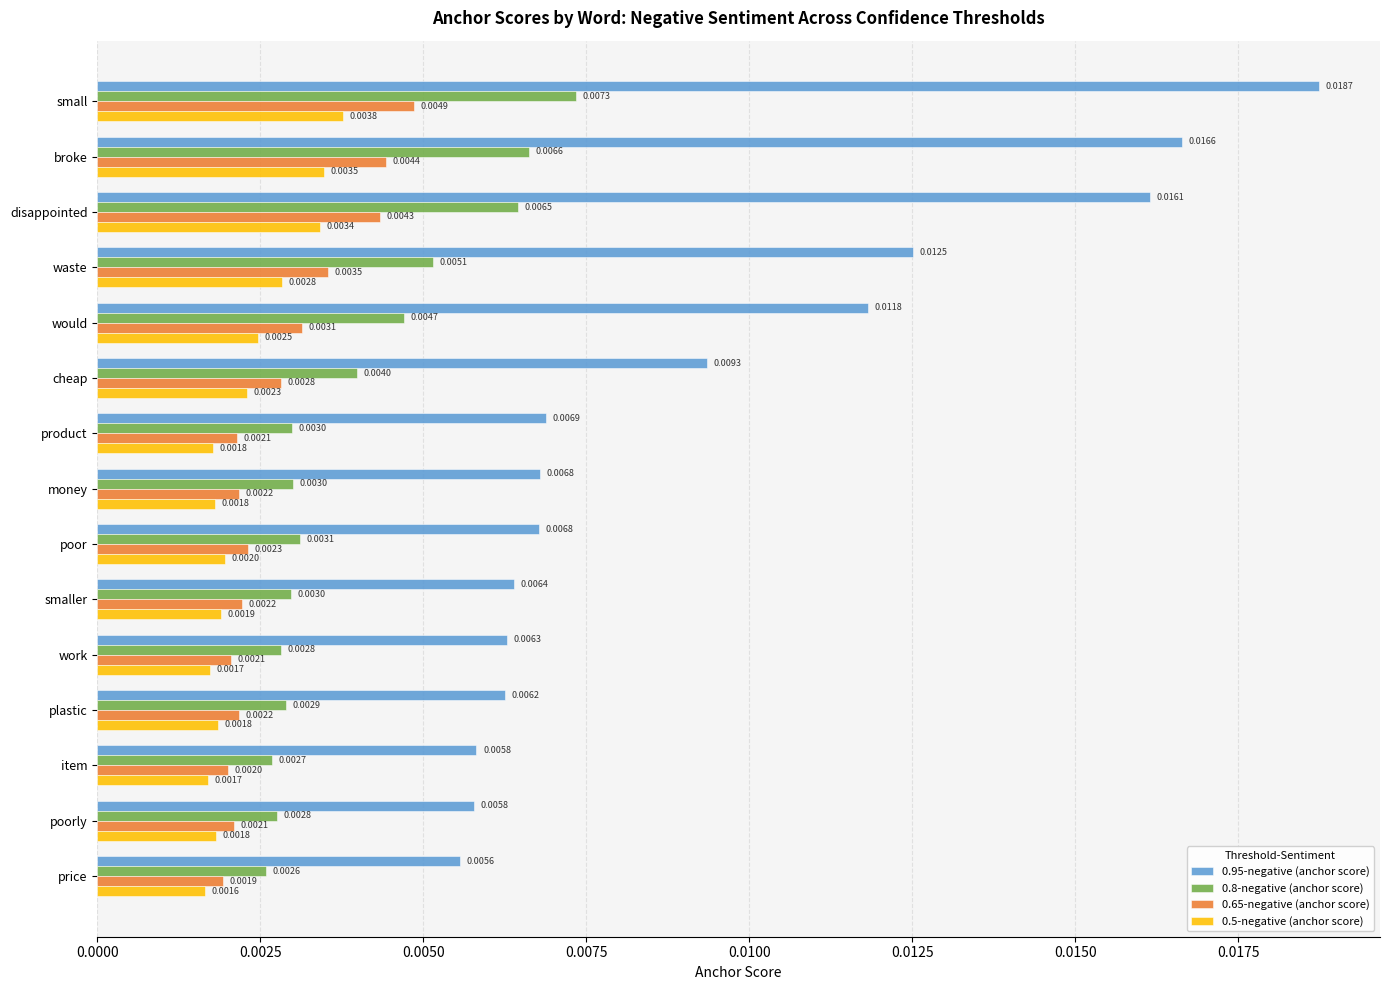

Rank the series by their maximum value, from highest to lowest.

0.95-negative (anchor score), 0.8-negative (anchor score), 0.65-negative (anchor score), 0.5-negative (anchor score)